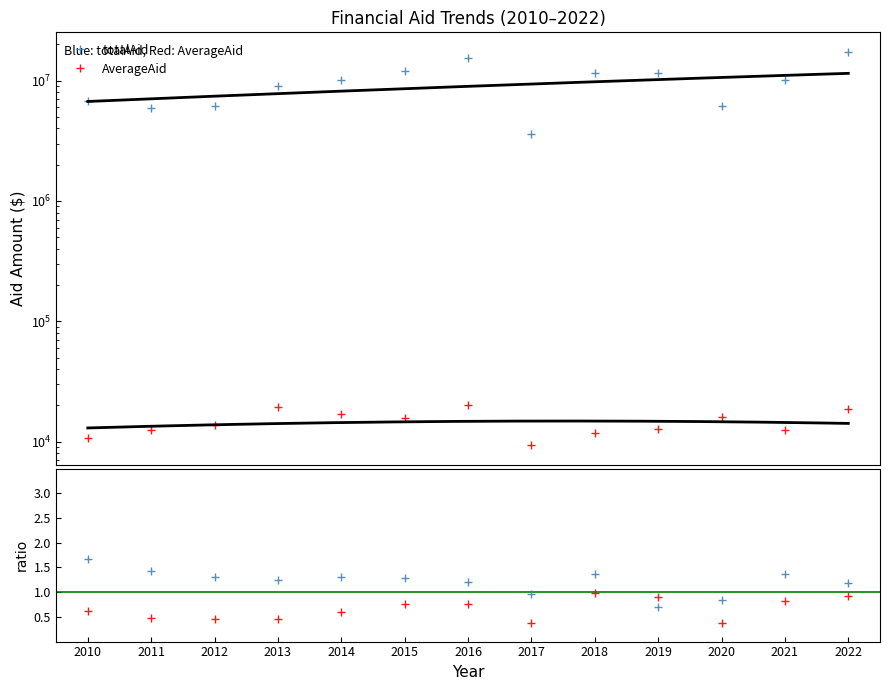

Where does the AverageAid series first go above 13645?

2013